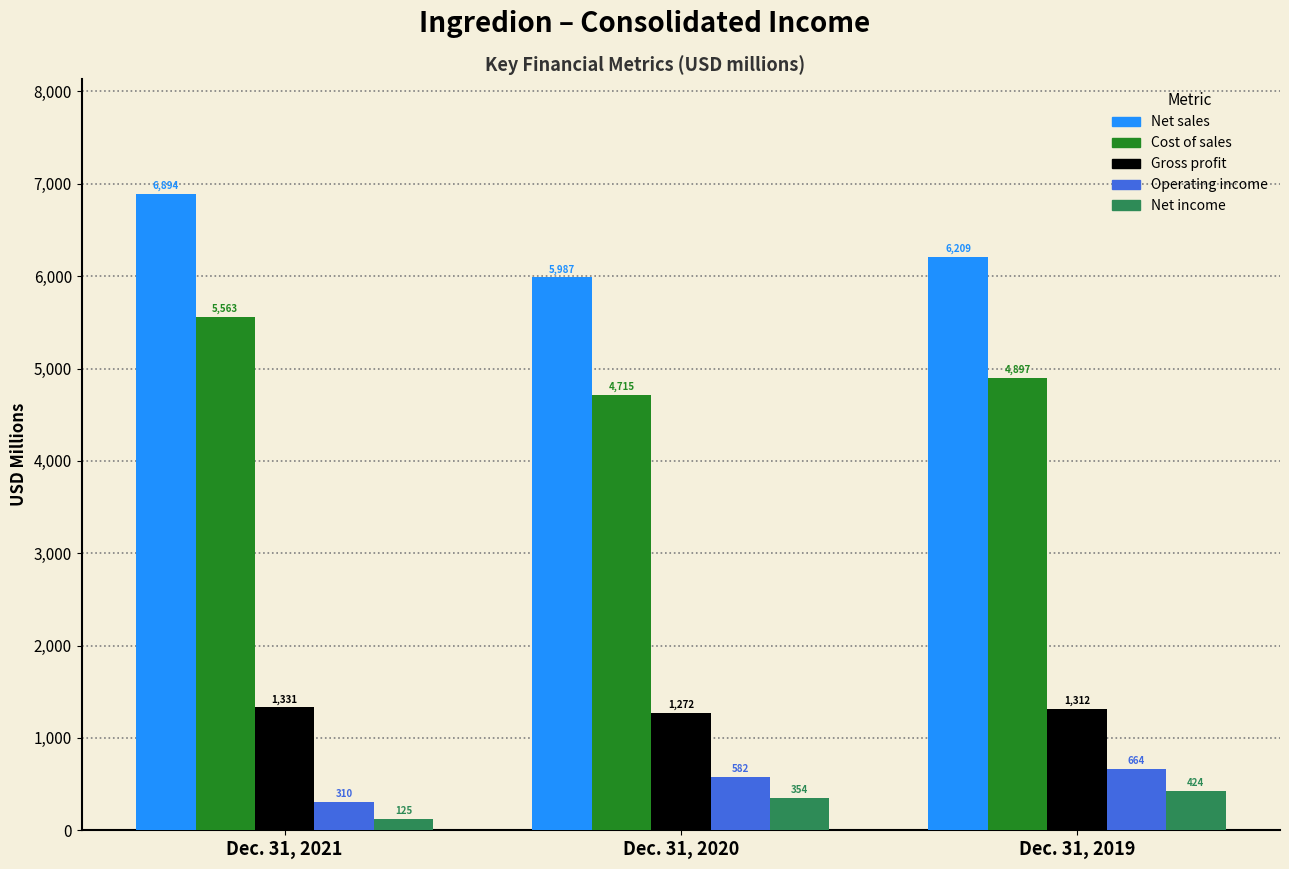

Reading left to right, list all the values displayed in this chart.

Net sales: 6894	5987	6209
Cost of sales: 5563	4715	4897
Gross profit: 1331	1272	1312
Operating income: 310	582	664
Net income: 125	354	424